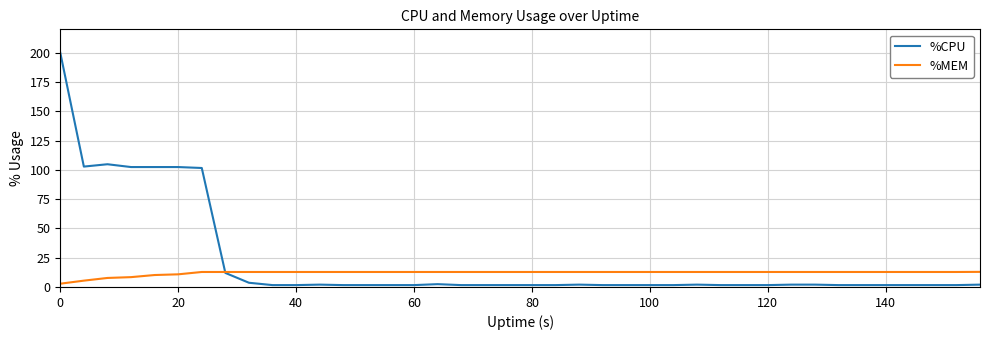

Which series has the widest spread of values?

%CPU